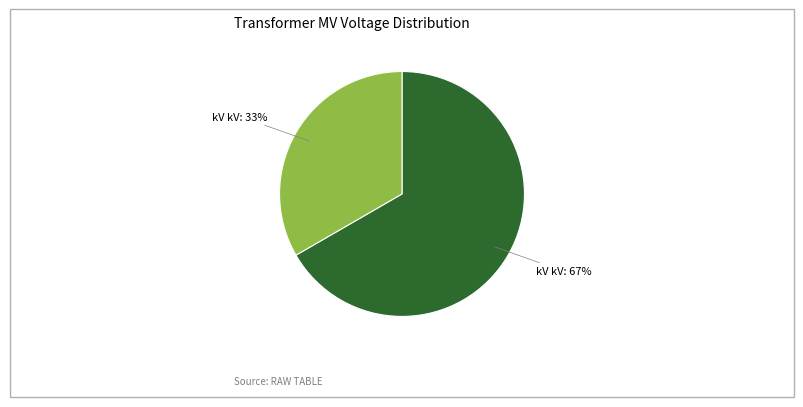

To the nearest percent, what is the average slice percentage?

50%